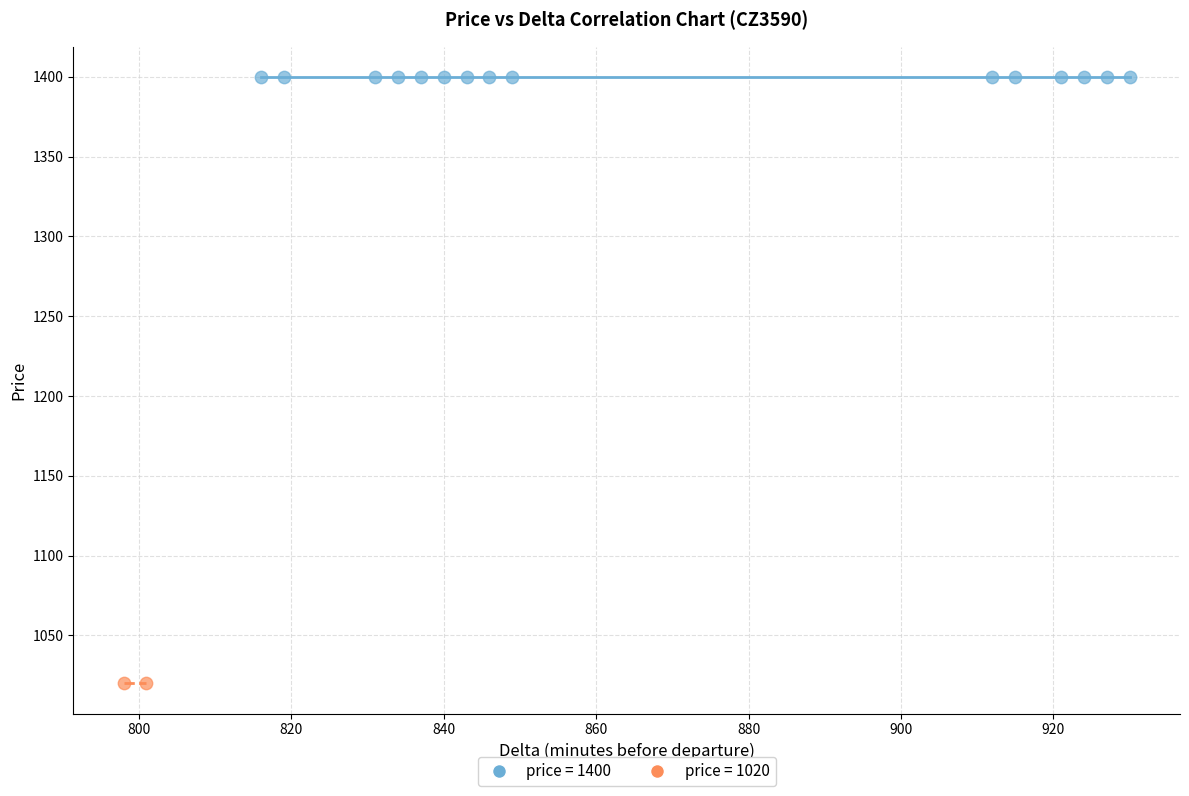

Which series reaches the maximum Y coordinate?

price = 1400